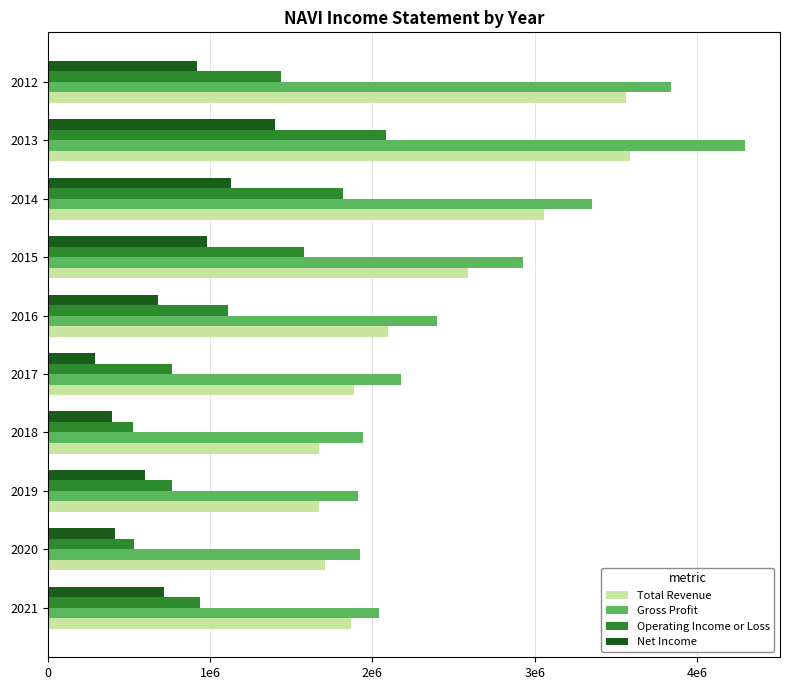

What are all the series names shown in the legend?

Total Revenue, Gross Profit, Operating Income or Loss, Net Income